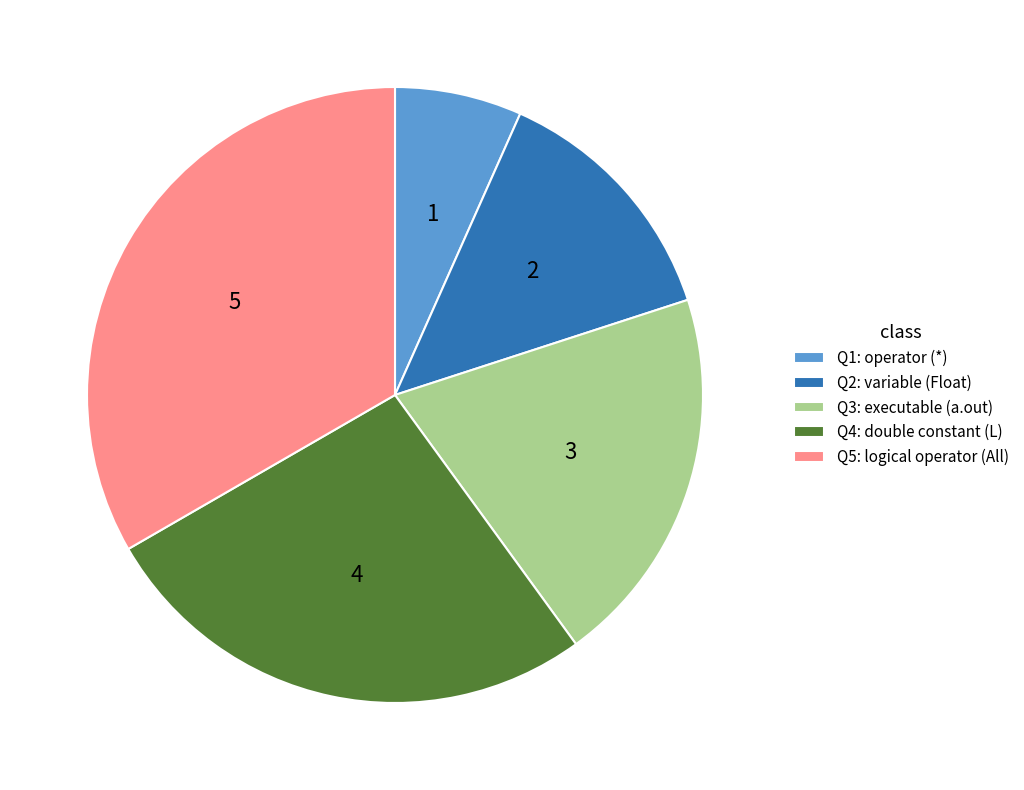

Approximately how many times larger is the value at Q1: operator (*) compared to Q3: executable (a.out)?

0.3